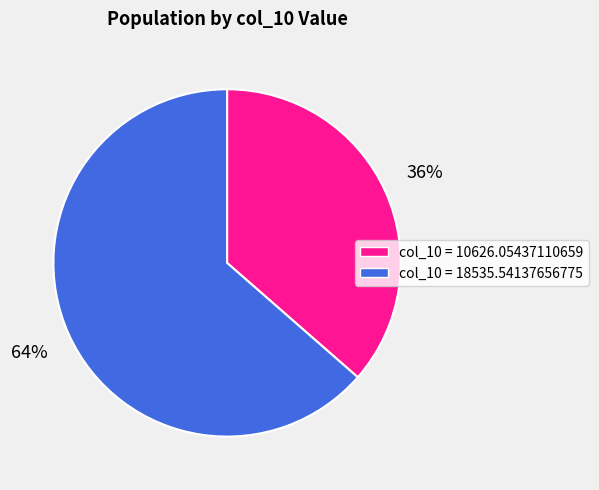

Which slice is the largest?

col_10 = 18535.54137656775